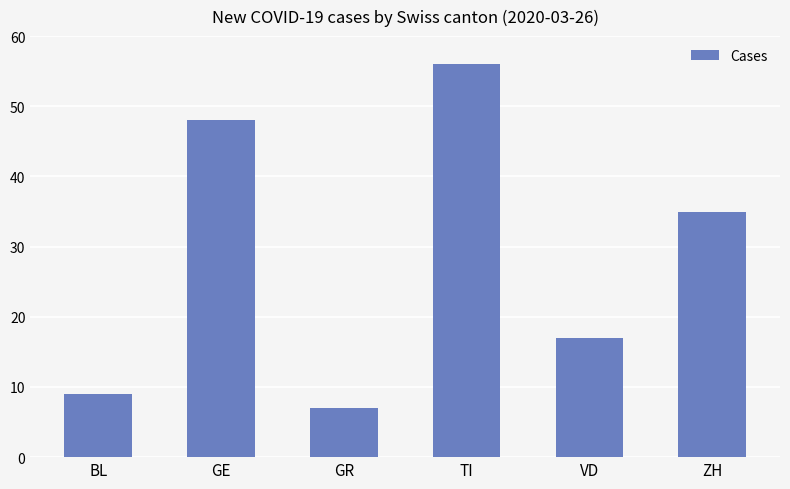

What is the label of the 3rd bar from the right?

TI